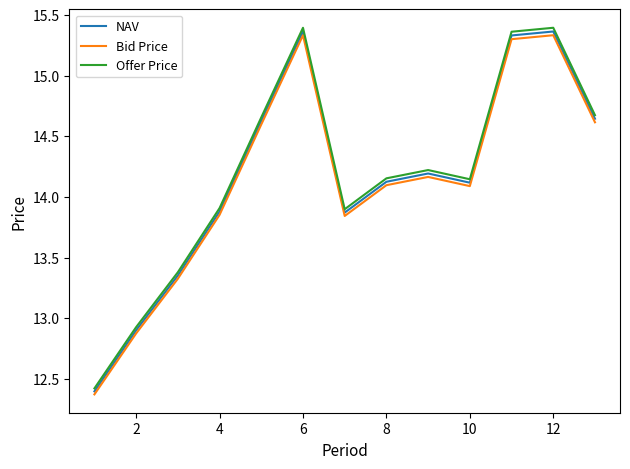

Which series has the widest spread of values?

Offer Price